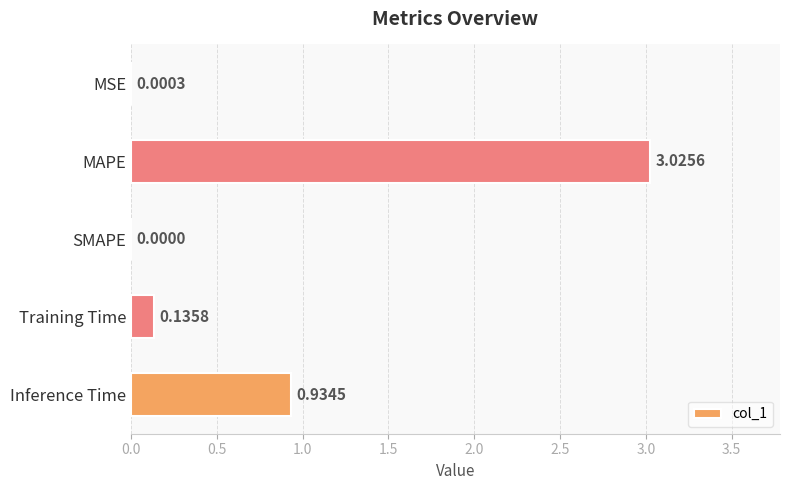

Which label corresponds to the largest value in the chart?

MAPE